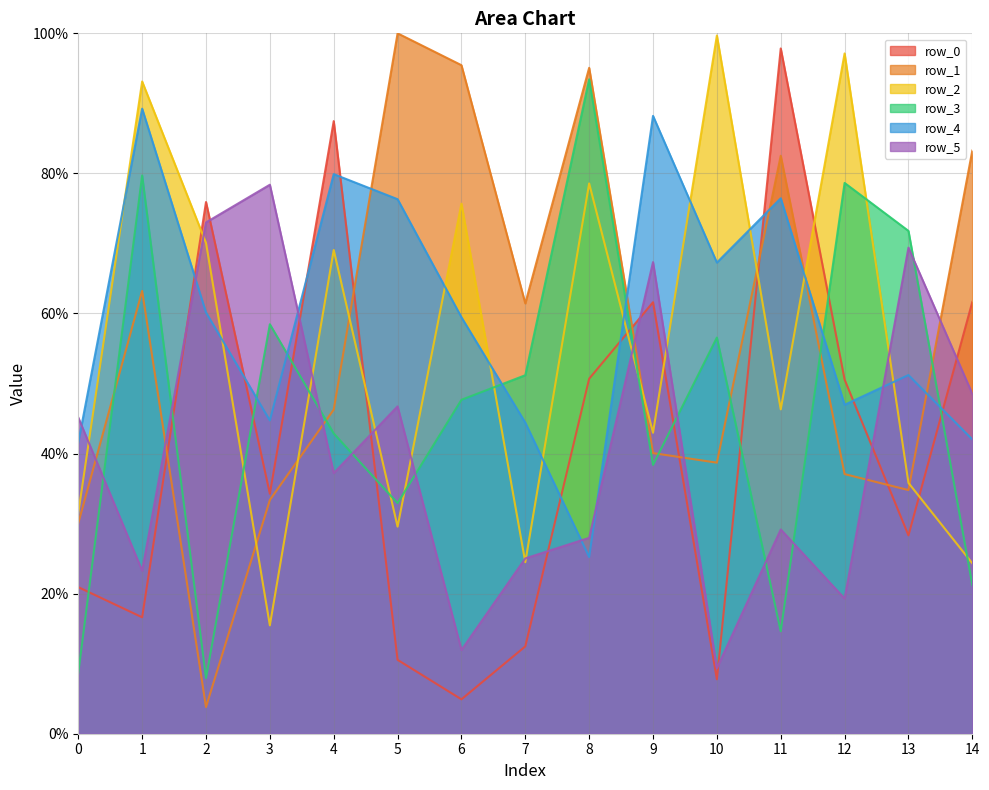

The row_1 series shows 20.3 at 9. True or false?

False